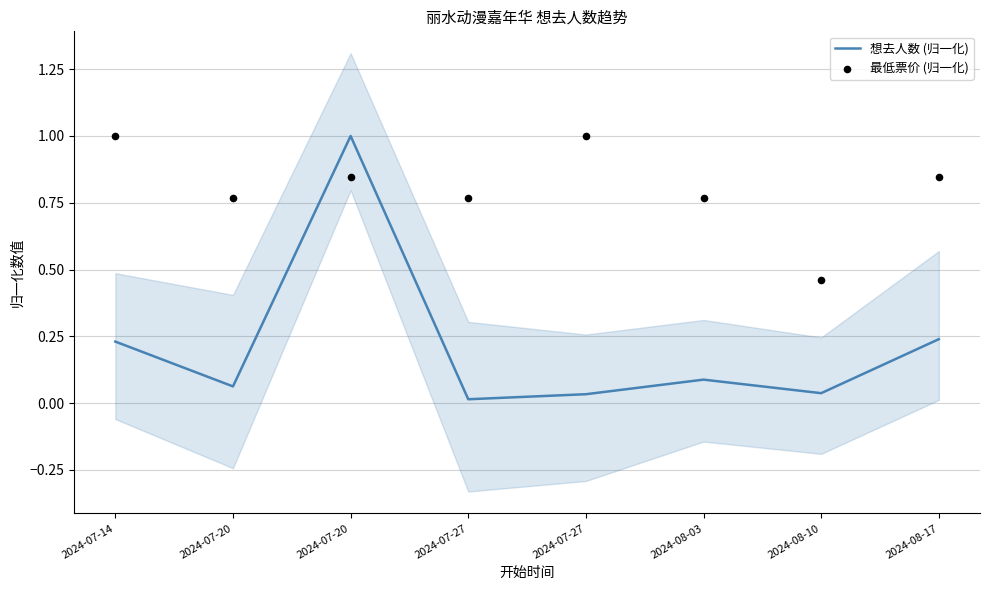

Which series contains the highest Y value?

想去人数 (归一化)